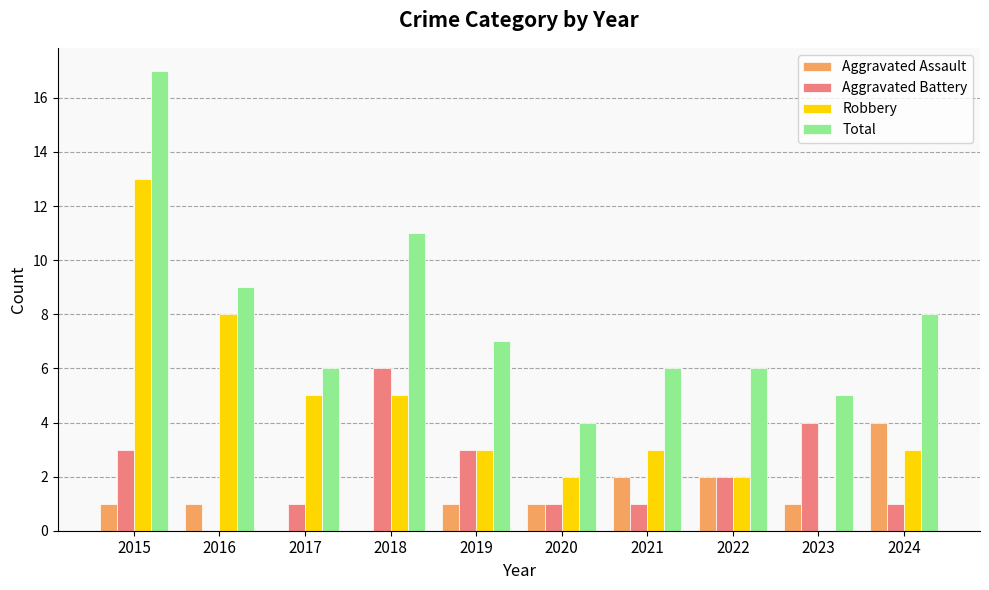

What are all the series names shown in the legend?

Aggravated Assault, Aggravated Battery, Robbery, Total